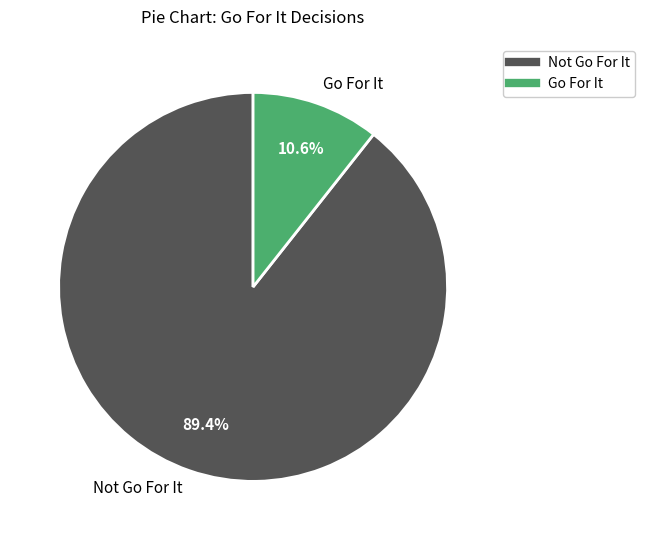

Rank the categories by value from lowest to highest.

Go For It, Not Go For It